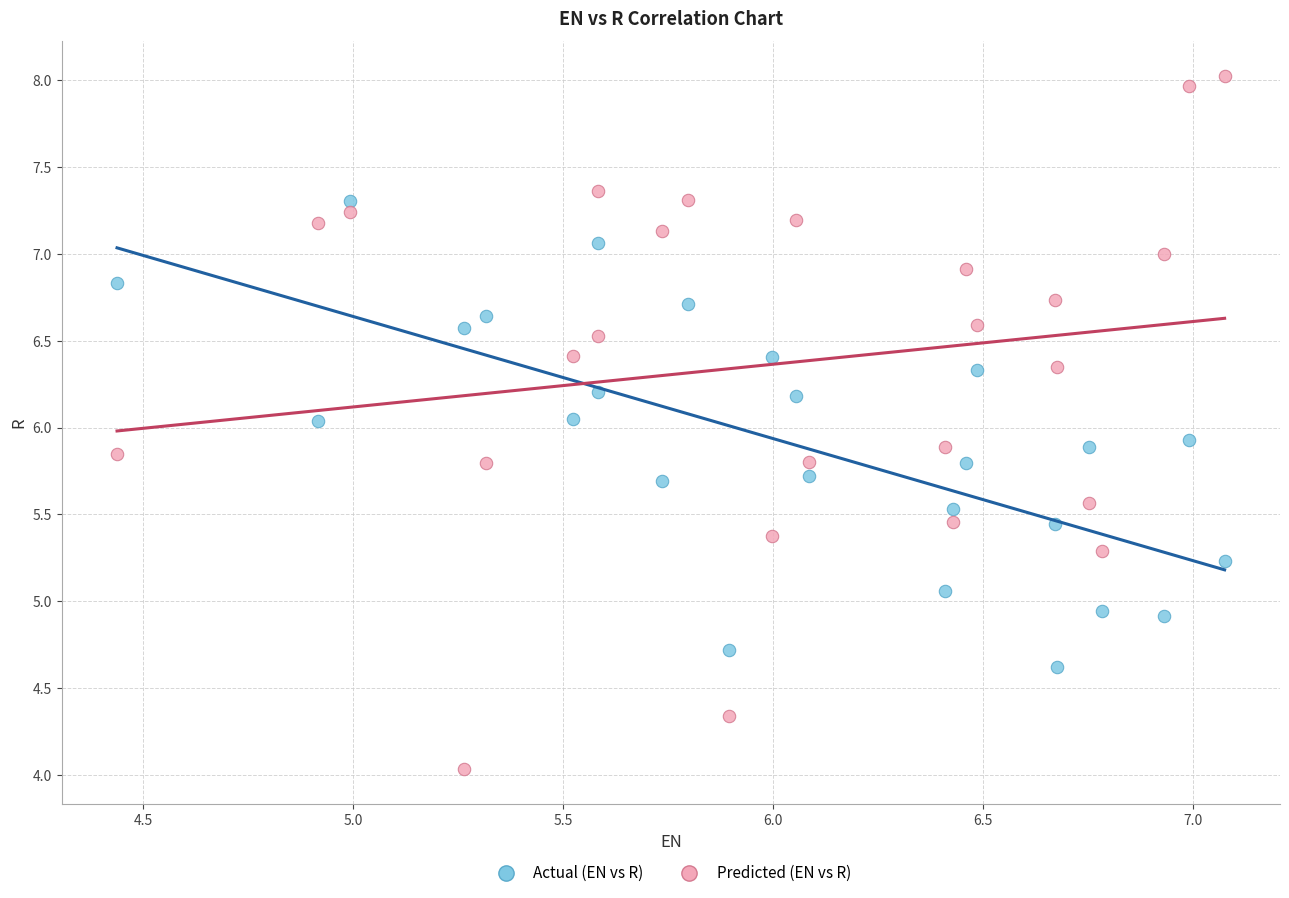

Which series has the widest spread of Y values?

Predicted (EN vs R)